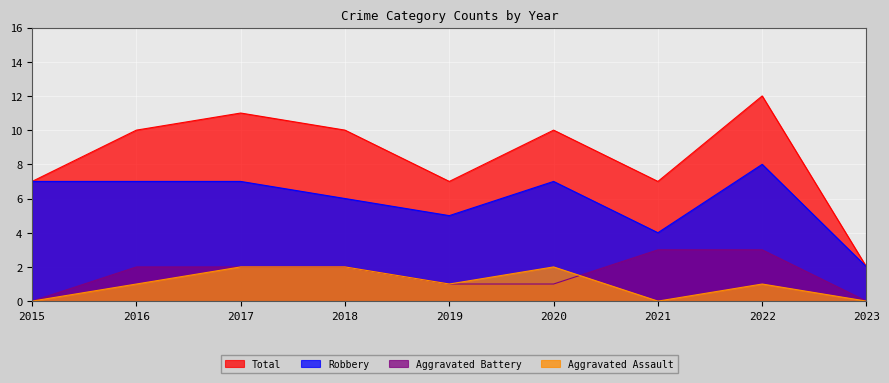

What is the difference between the highest and lowest values at 2019?

6